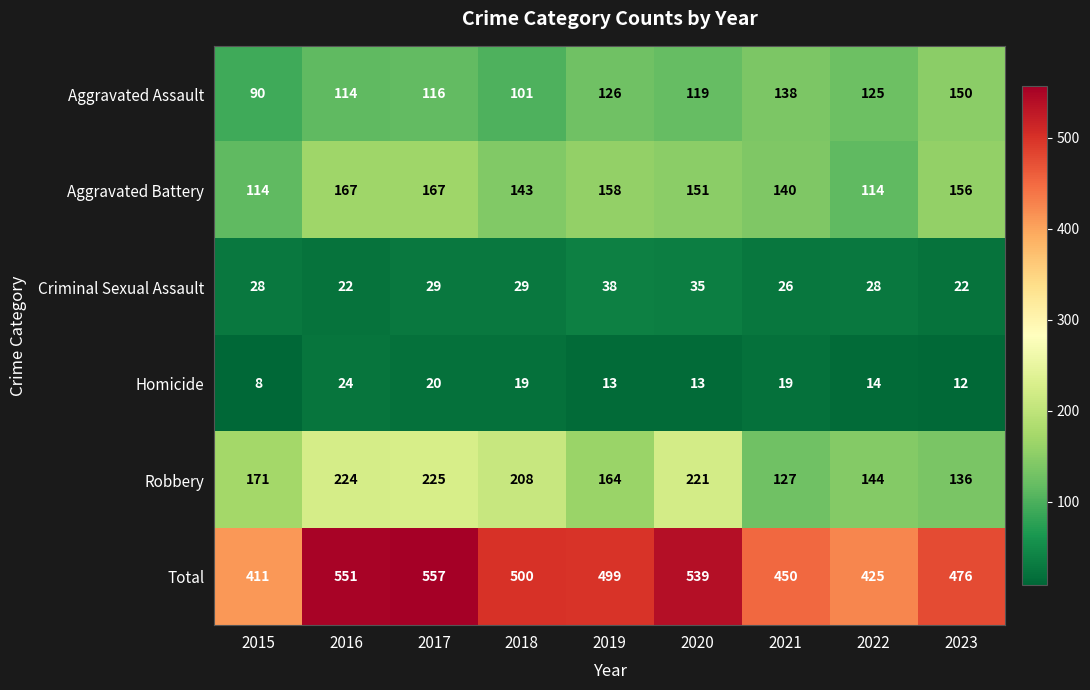

What is the spread (max minus min) of values at 2020?

526